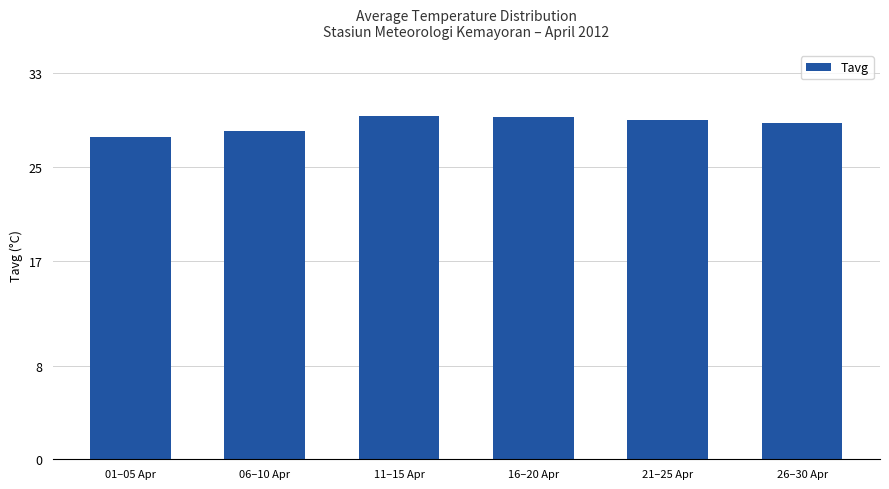

What is the change in value from 11–15 Apr to 16–20 Apr?

-0.1